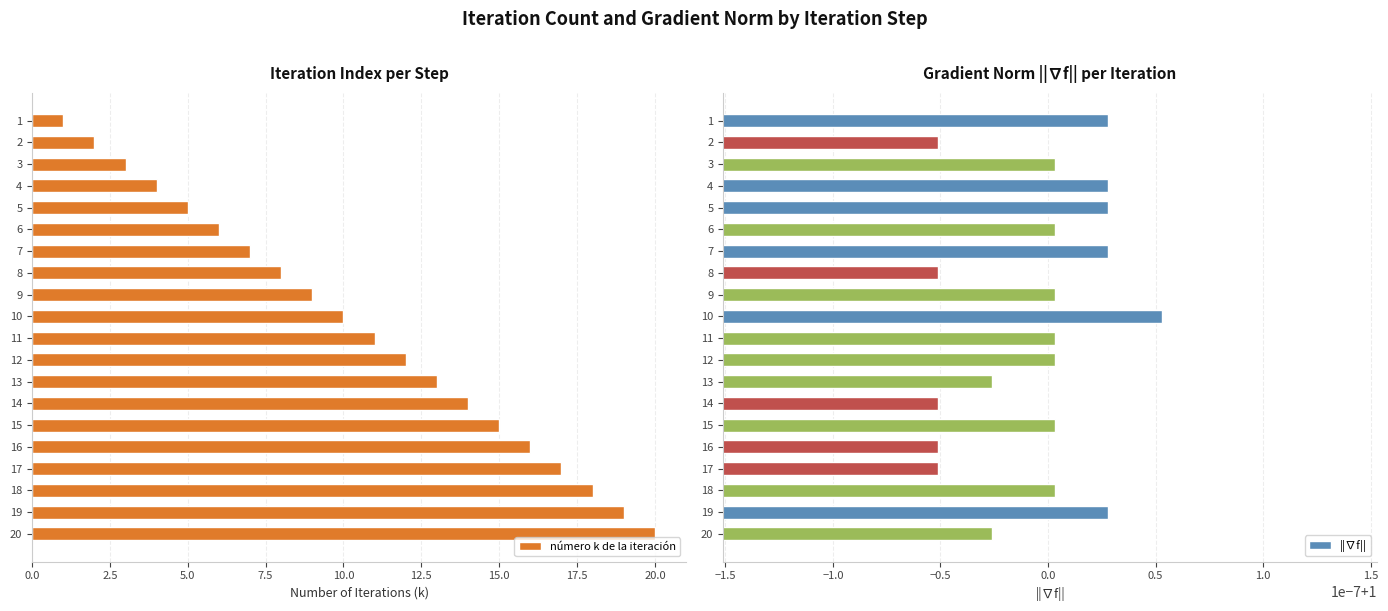

What value does the número k de la iteración series have at 10?

10